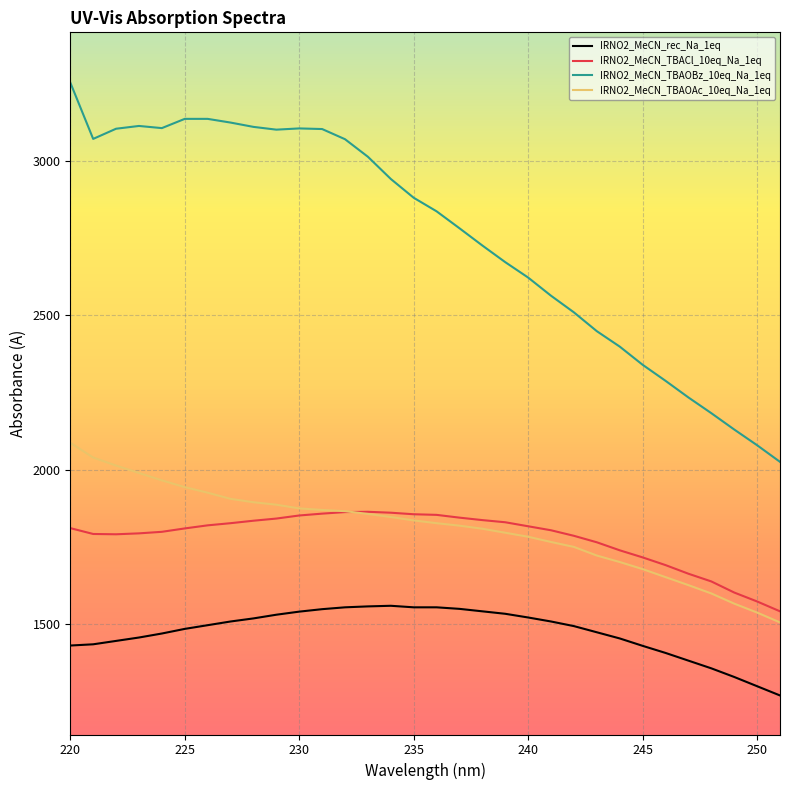

Which series has the largest total across all categories?

IRNO2_MeCN_TBAOBz_10eq_Na_1eq